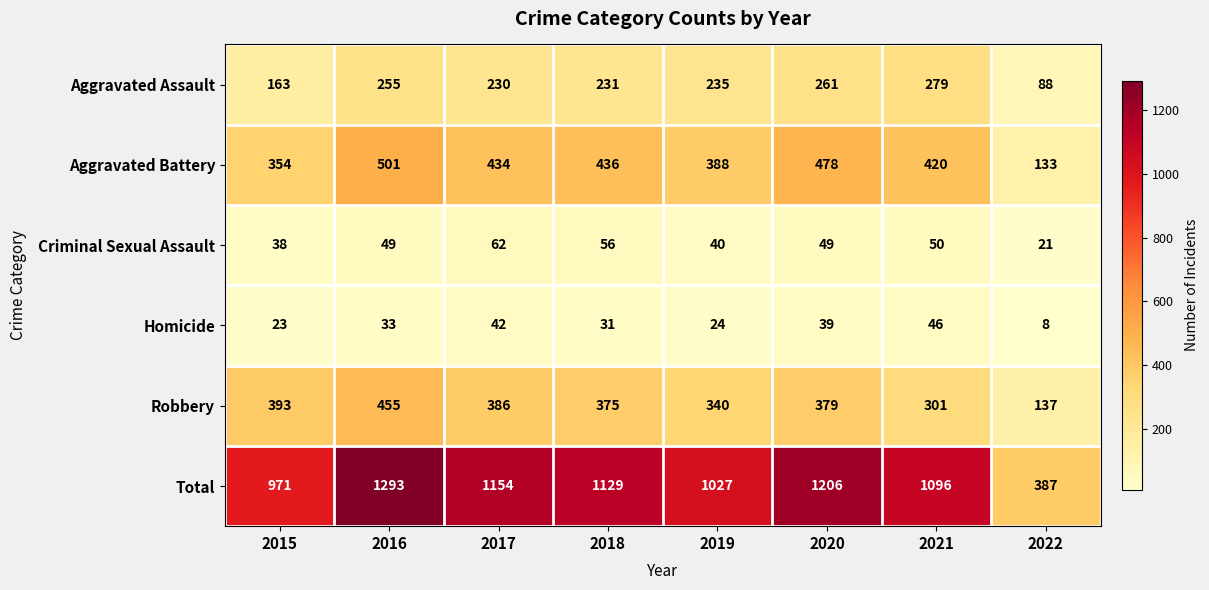

Where is Criminal Sexual Assault nearest to the value 41?

2019